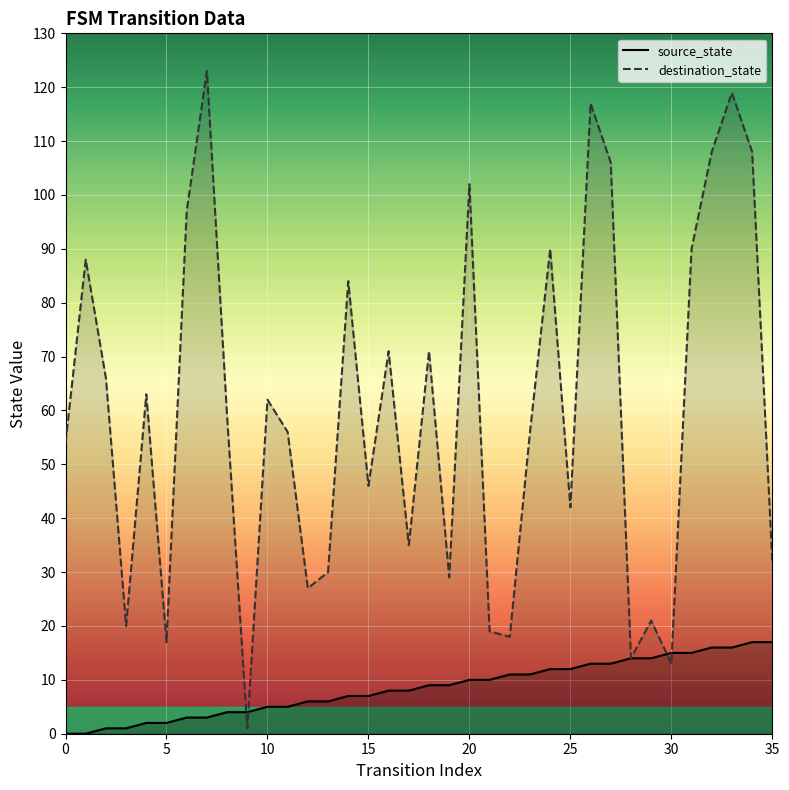

True or false: source_state has a value of 2 at 20.

False